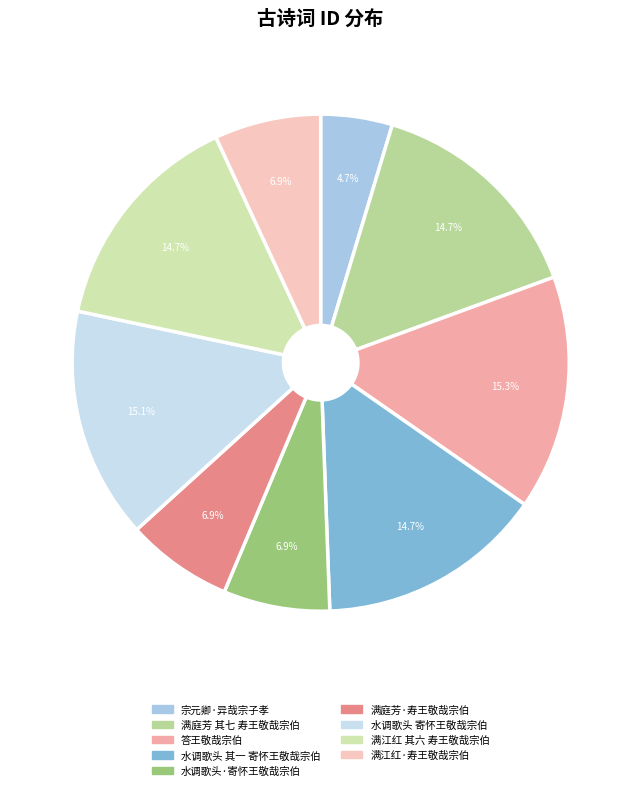

Approximately how many times larger is the value at 答王敬哉宗伯 compared to 满江红 其六 寿王敬哉宗伯?

1.0